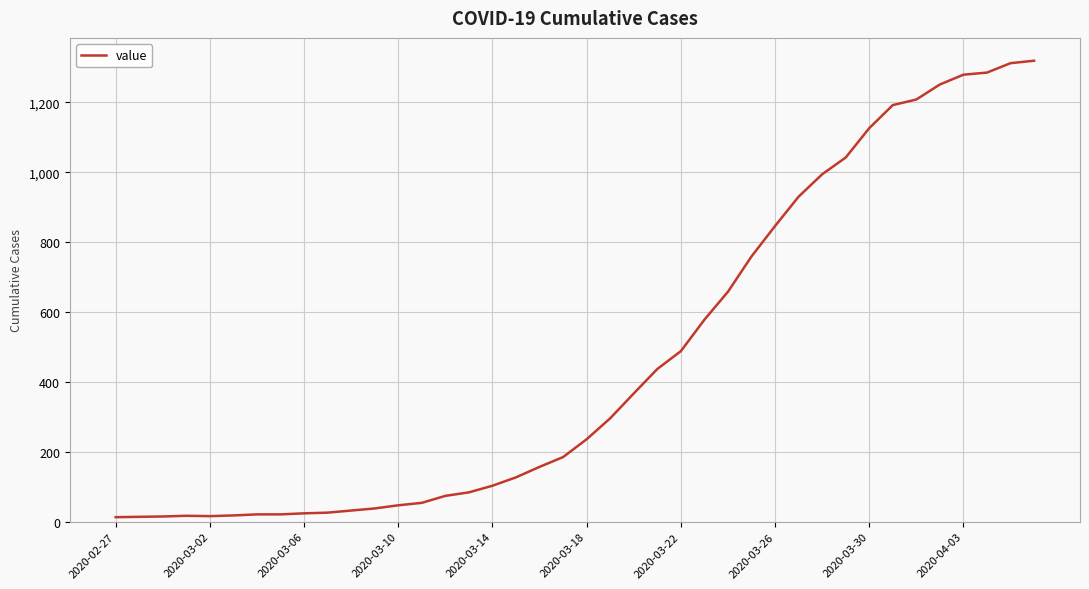

What is the difference between the maximum and minimum values?

1306